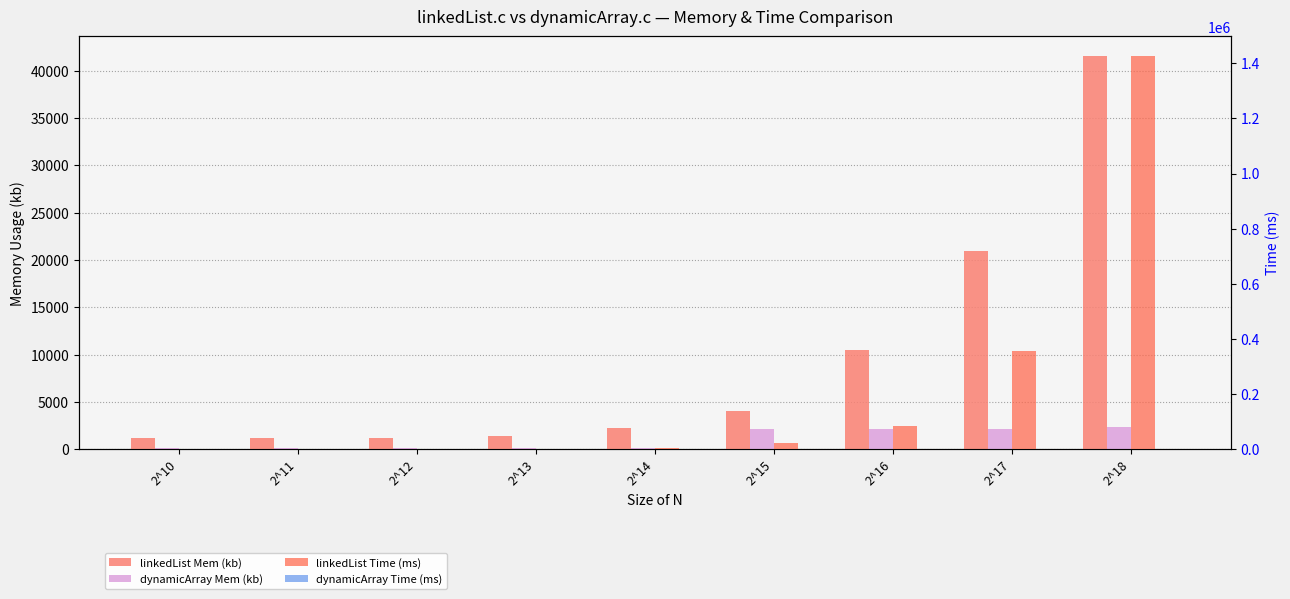

Reading left to right, list all the values displayed in this chart.

linkedList Mem (kb): 1180	1180	1180	1436	2228	4076	10540	20964	41548
dynamicArray Mem (kb): 124	124	124	124	124	2172	2172	2172	2308
linkedList Time (ms): 40	160	540	1400	5340	21430	85320	355480	1425900
dynamicArray Time (ms): 10	20	30	60	80	180	340	700	1380